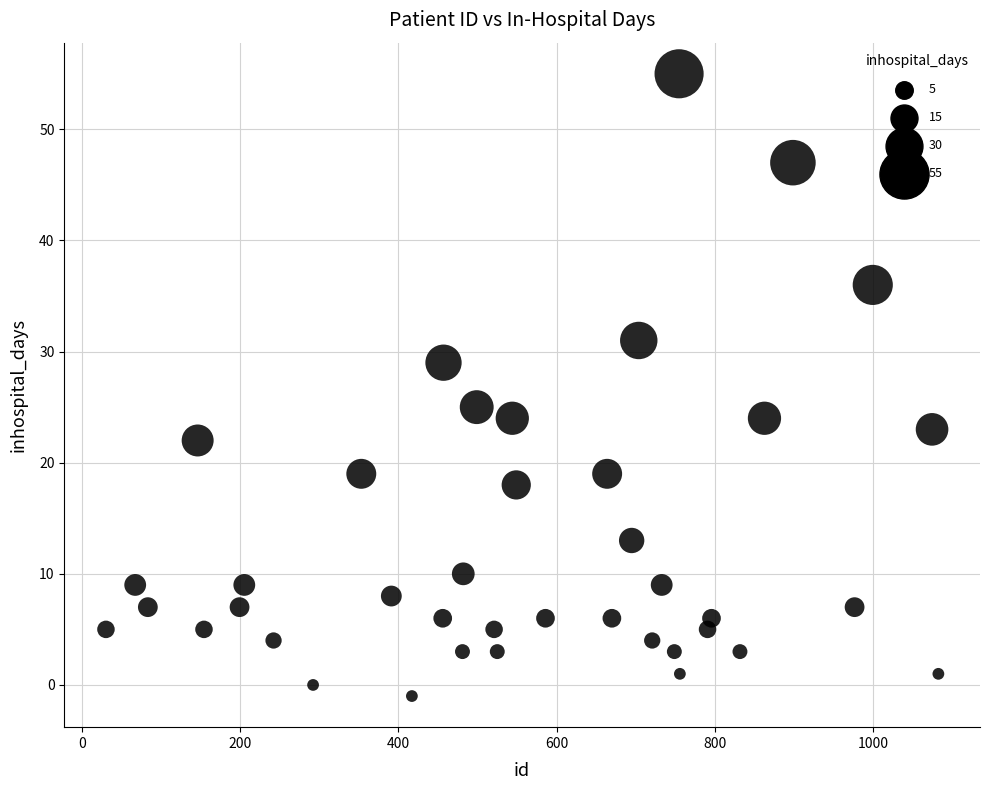

What is the range of X values (max minus min)?

1053